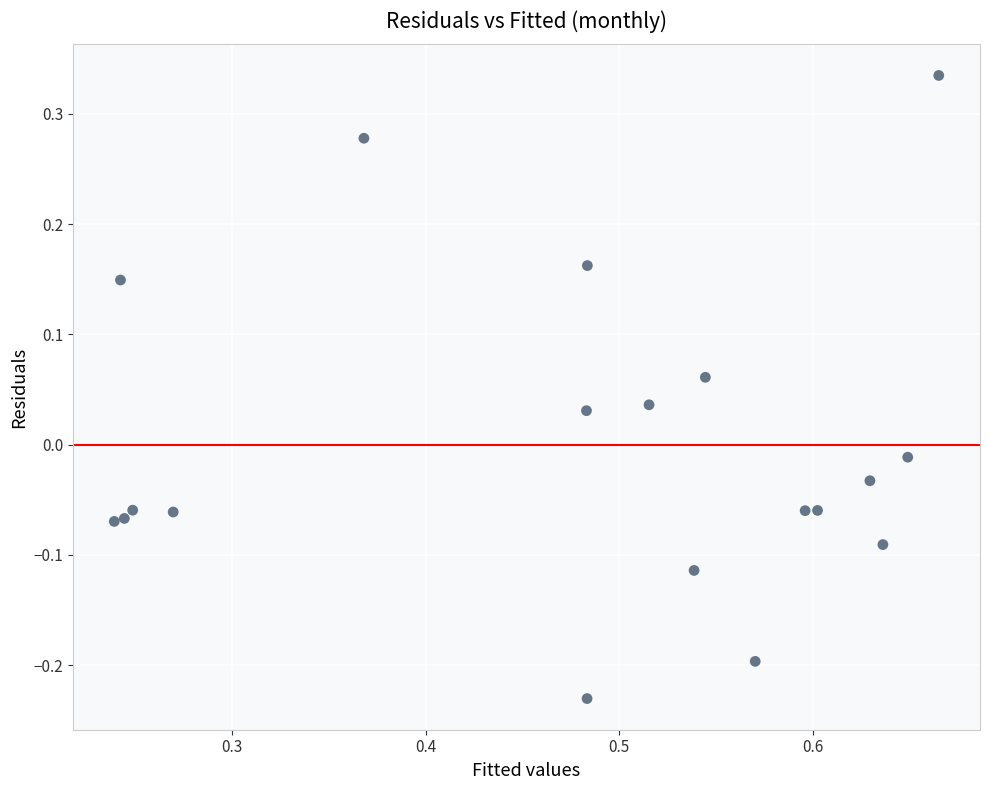

What is the range of X values (max minus min)?

0.4